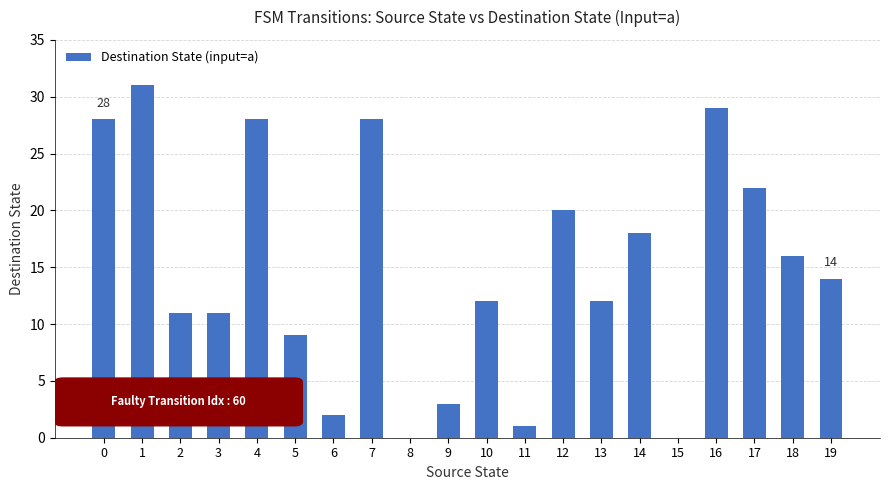

What is the ratio of the value at 13 to the value at 0?

0.4